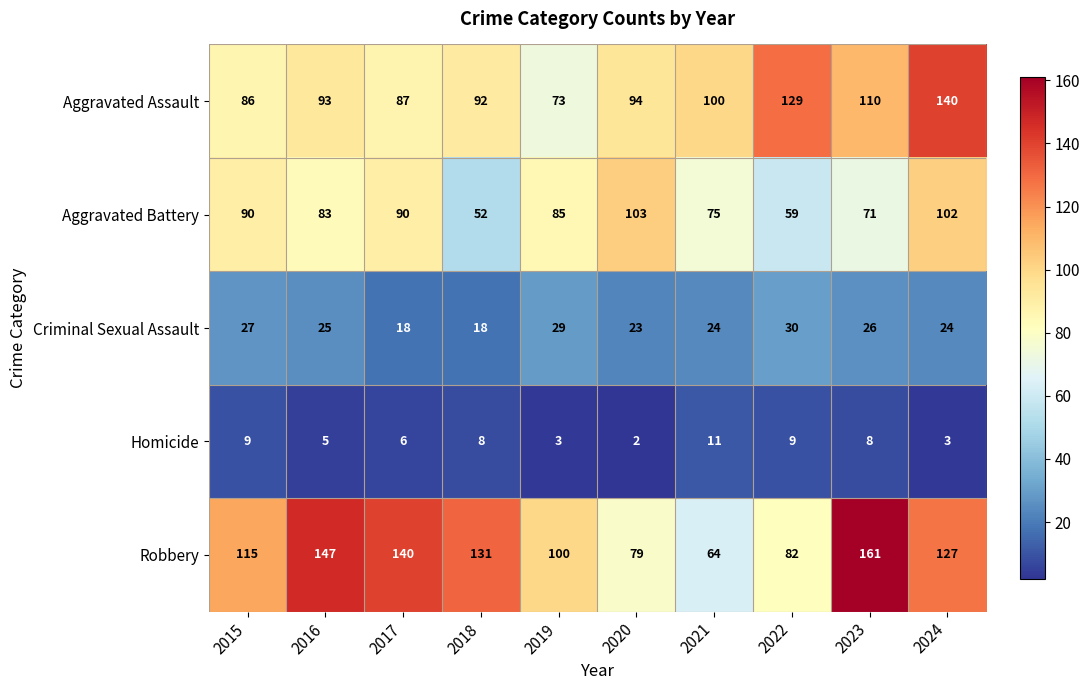

Between 2020 and 2024, which series saw the biggest shift?

Robbery